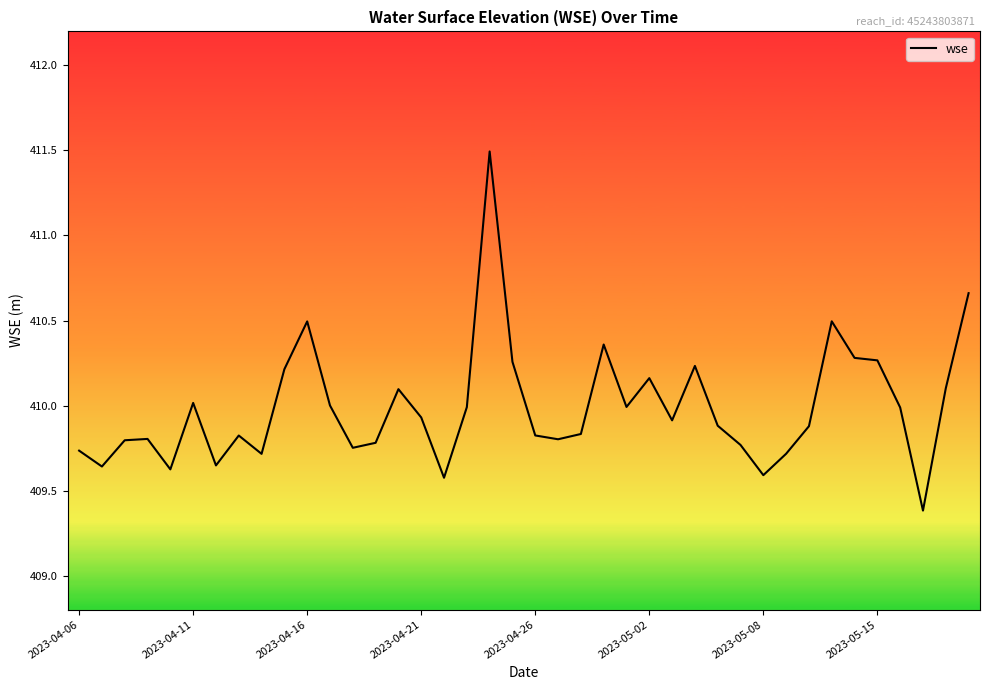

What is the greatest value displayed?

411.5